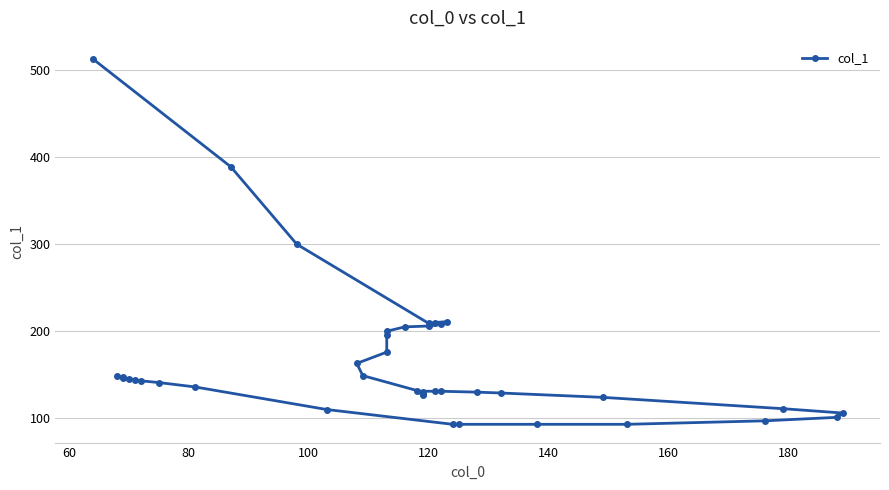

Reading right to left, extract all data points from this chart.

513	389	300	209	210	211	208	206	205	200	196	176	163	149	130	128	127	131	131	131	130	129	124	111	106	101	97	93	93	93	93	110	136	141	143	144	145	146	147	148